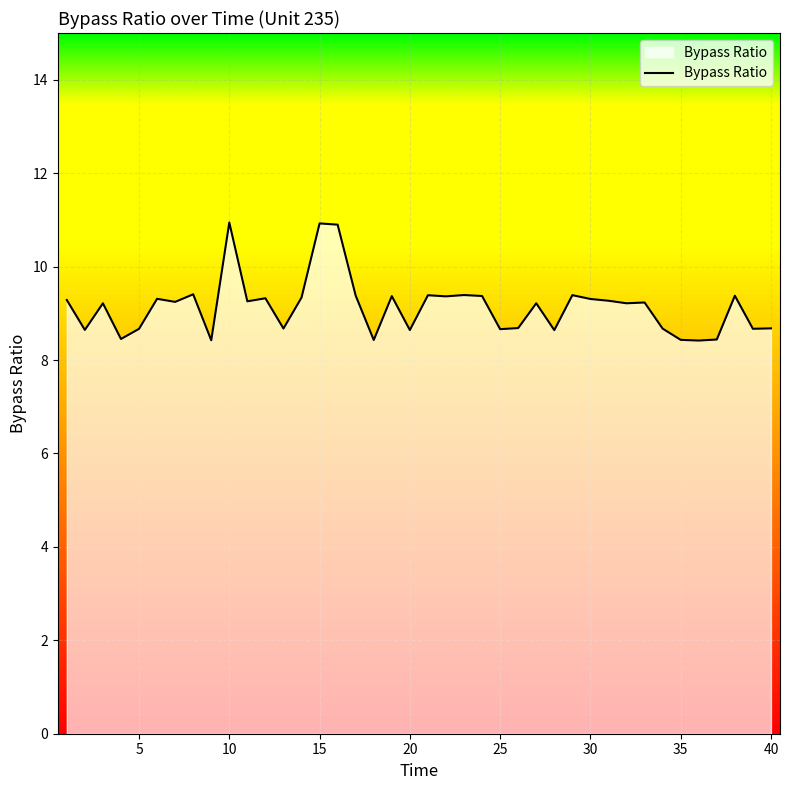

What is the maximum value shown in the chart?

10.9